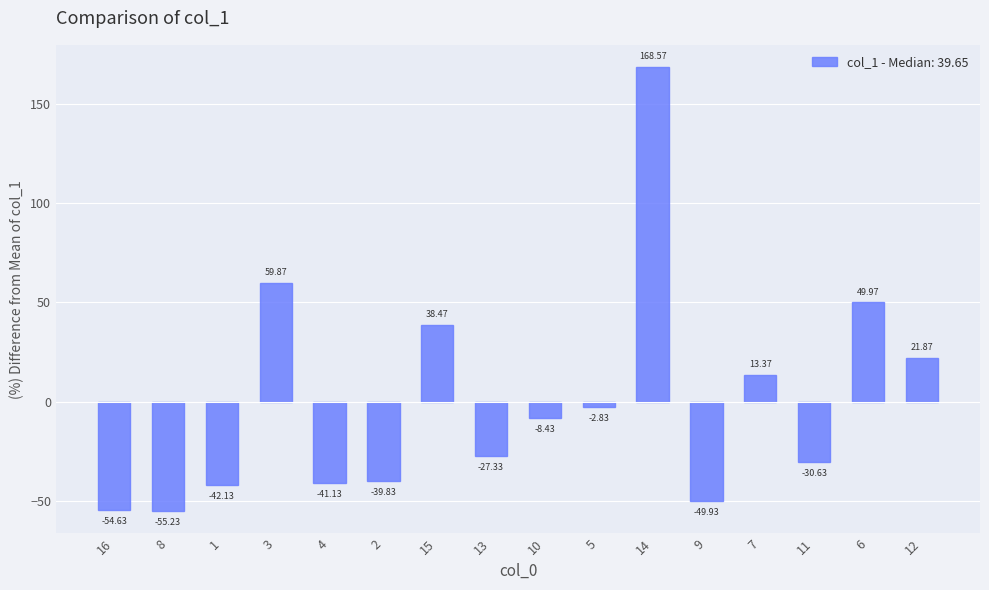

The chart shows a value of -9.1 at 13. True or false?

False